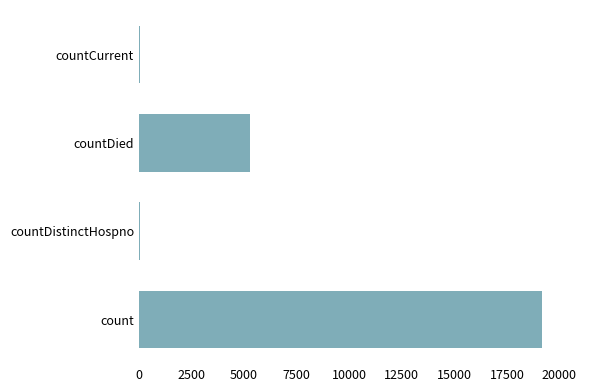

Count the number of categories in the chart.

4